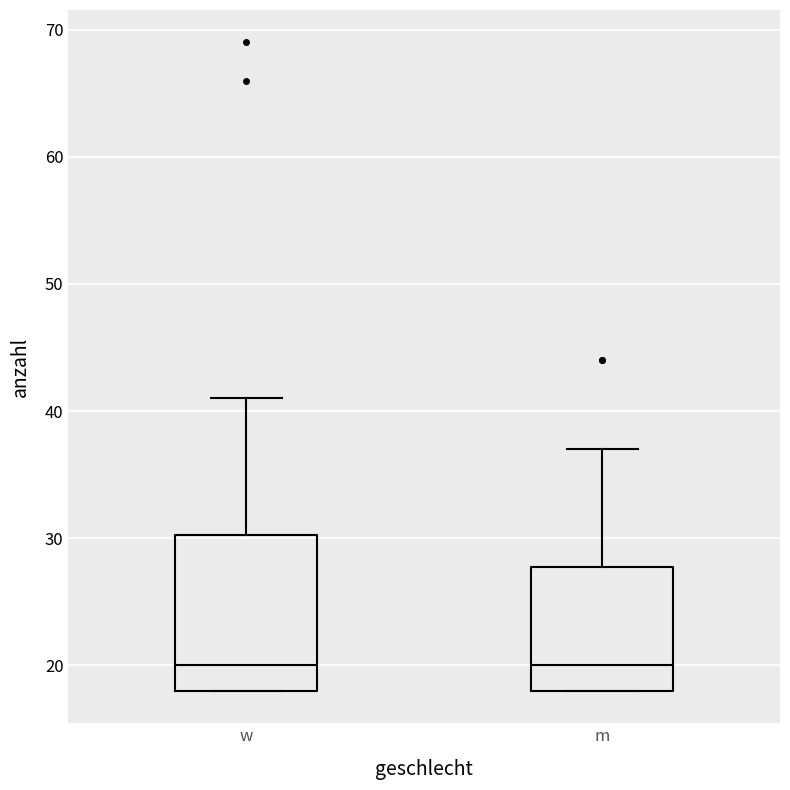

Where does the upper whisker of the box for m end on the y-axis? The values are not printed on the chart, so give them approximately, as read against the axis.

37